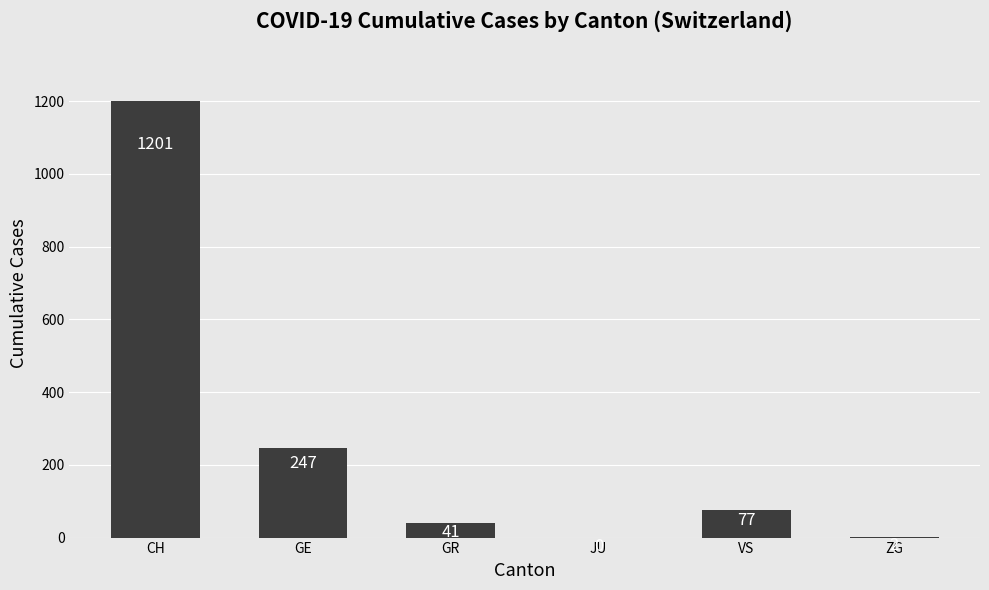

Between VS and CH, which is larger?

CH